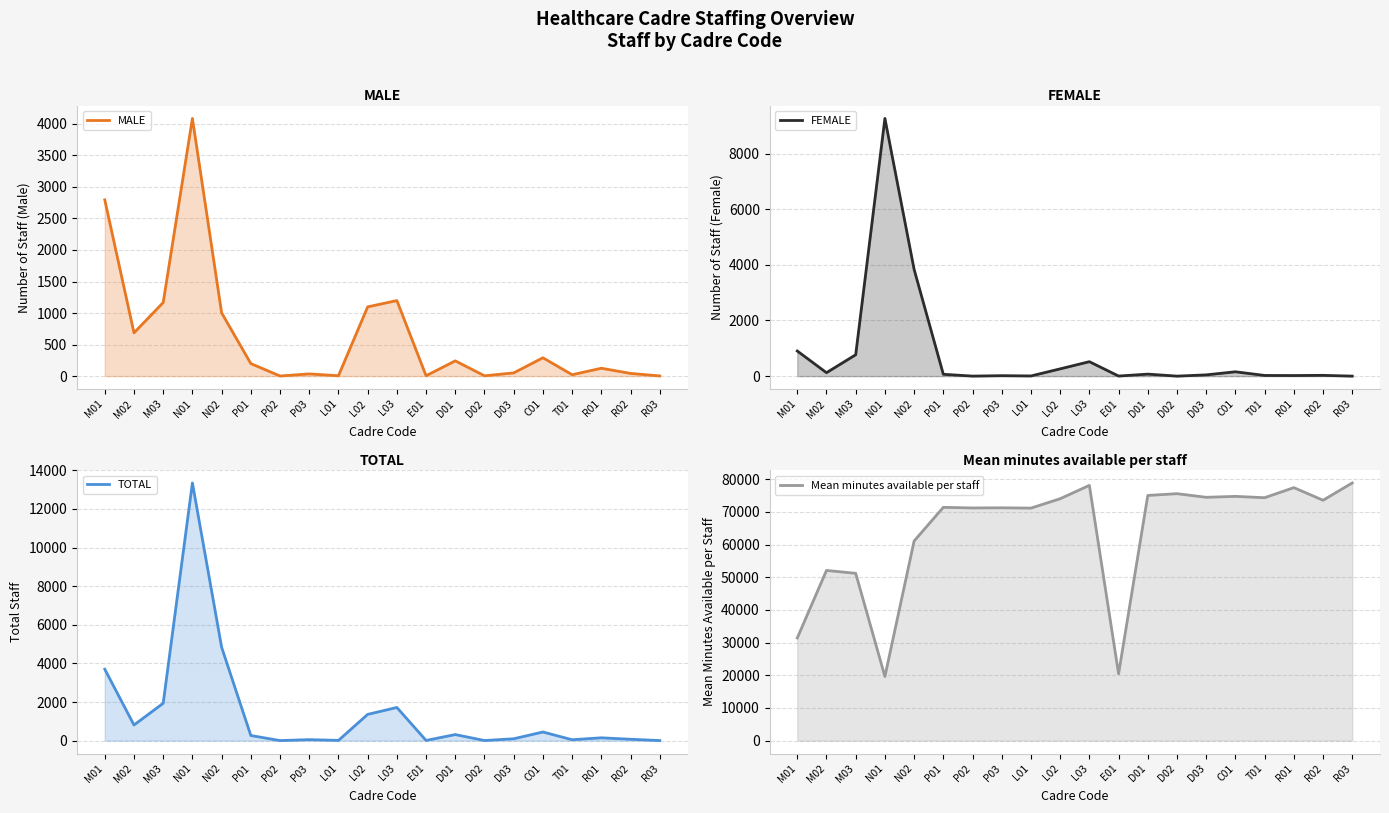

Which series has the largest range (max minus min)?

Mean minutes available per staff